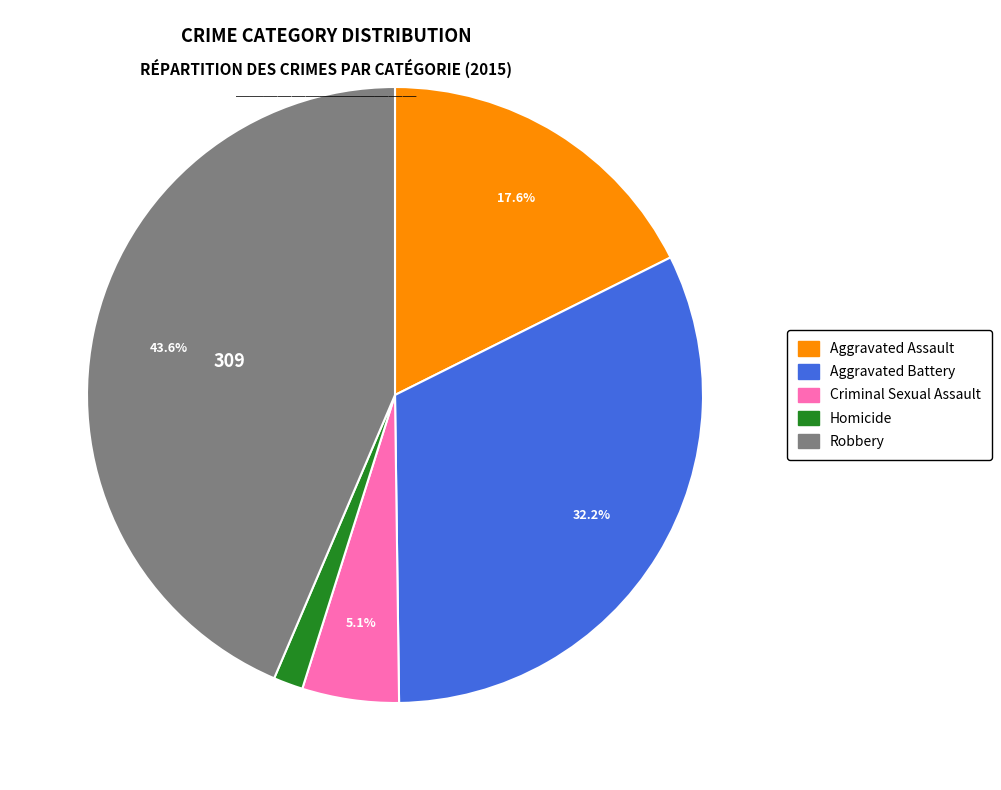

To the nearest percent, what portion does Homicide represent?

2%